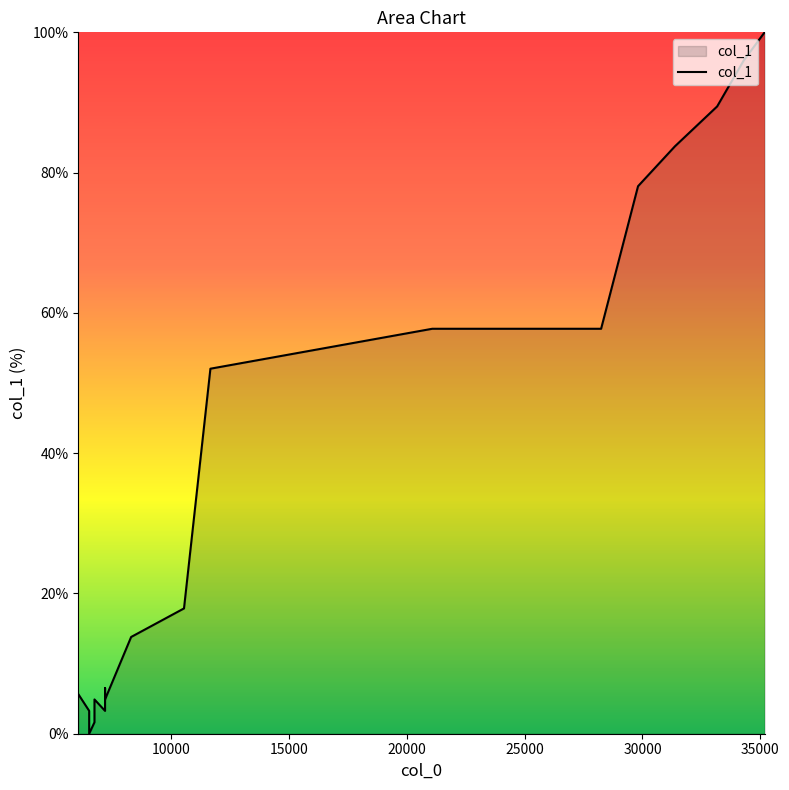

What is the average value?

34.1